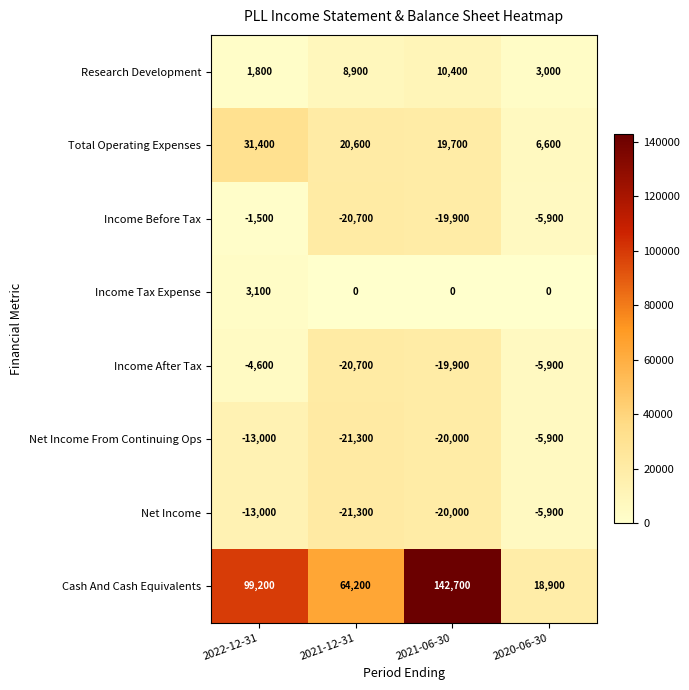

What is the spread (max minus min) of values at 2021-12-31?

85500